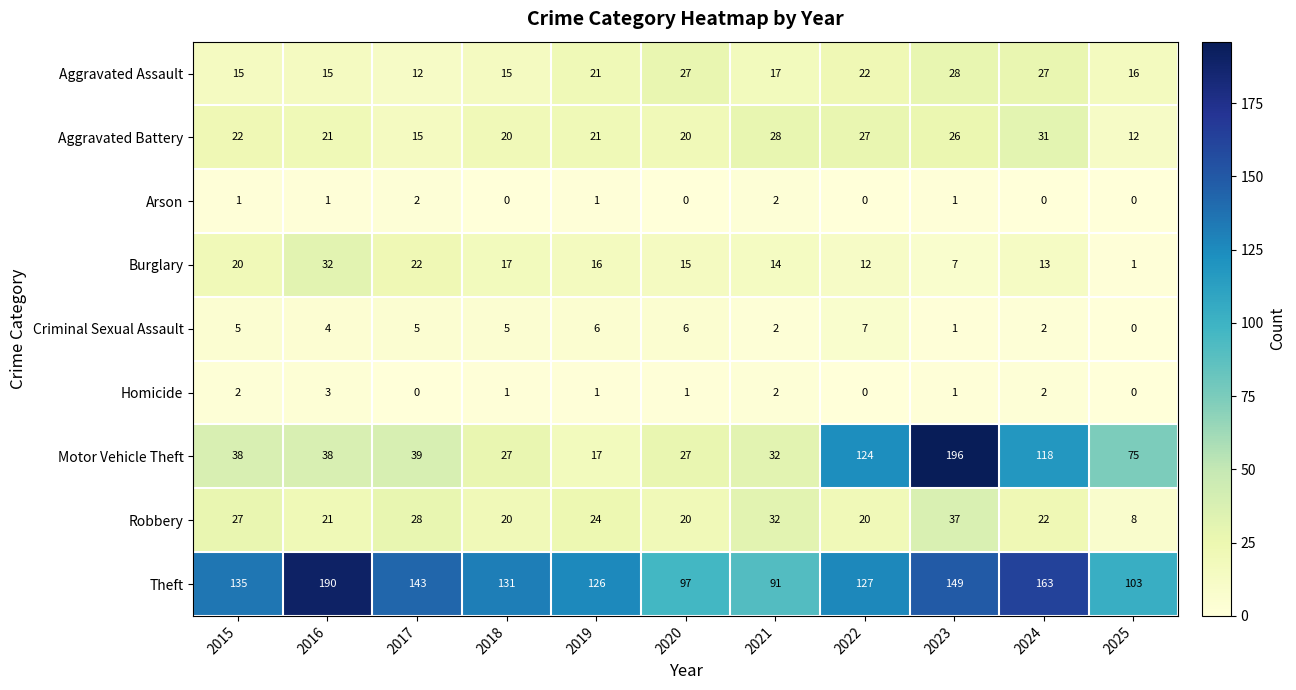

What is the difference between the second highest and second lowest values in the Burglary series?

15